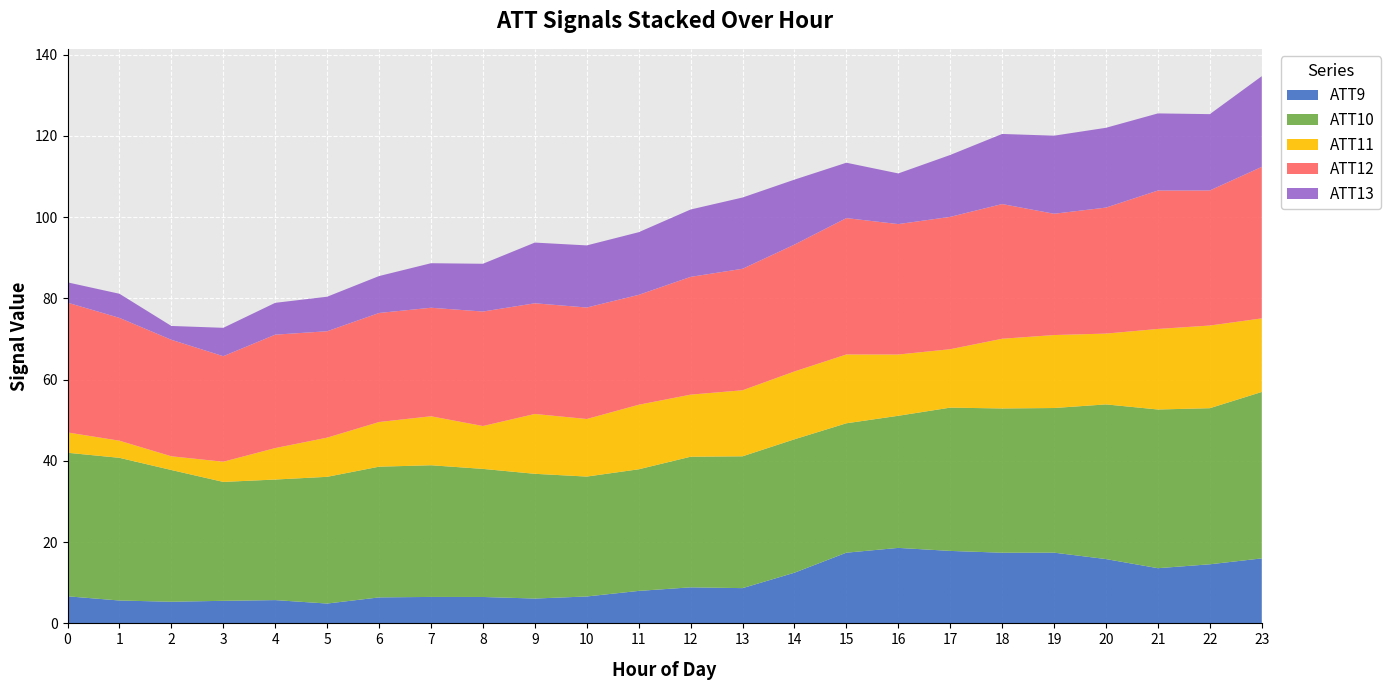

Reading right to left, list all the values displayed in this chart.

ATT9: 23=16.0	22=14.6	21=13.6	20=15.8	19=17.4	18=17.4	17=17.8	16=18.6	15=17.4	14=12.5	13=8.7	12=8.9	11=8.0	10=6.6	9=6.1	8=6.5	7=6.5	6=6.4	5=4.9	4=5.7	3=5.6	2=5.3	1=5.6	0=6.7
ATT10: 23=41.0	22=38.4	21=39.1	20=38.1	19=35.6	18=35.5	17=35.3	16=32.5	15=31.9	14=32.8	13=32.4	12=32.1	11=29.9	10=29.5	9=30.7	8=31.5	7=32.4	6=32.2	5=31.2	4=29.7	3=29.3	2=32.4	1=35.1	0=35.3
ATT11: 23=18.1	22=20.4	21=19.8	20=17.4	19=18.0	18=17.2	17=14.4	16=15.1	15=16.9	14=16.7	13=16.3	12=15.3	11=15.9	10=14.2	9=14.7	8=10.6	7=12.1	6=11.0	5=9.6	4=7.7	3=5.0	2=3.4	1=4.2	0=5.0
ATT12: 23=37.3	22=33.3	21=34.1	20=31.0	19=29.9	18=33.2	17=32.6	16=32.1	15=33.6	14=31.2	13=29.9	12=29.0	11=27.1	10=27.4	9=27.2	8=28.2	7=26.7	6=26.8	5=26.2	4=27.9	3=26.0	2=28.7	1=30.2	0=32.0
ATT13: 23=22.3	22=18.8	21=19.0	20=19.6	19=19.2	18=17.3	17=15.2	16=12.5	15=13.6	14=16.0	13=17.5	12=16.6	11=15.4	10=15.3	9=14.9	8=11.8	7=11.0	6=9.1	5=8.5	4=7.8	3=7.0	2=3.4	1=5.9	0=5.0